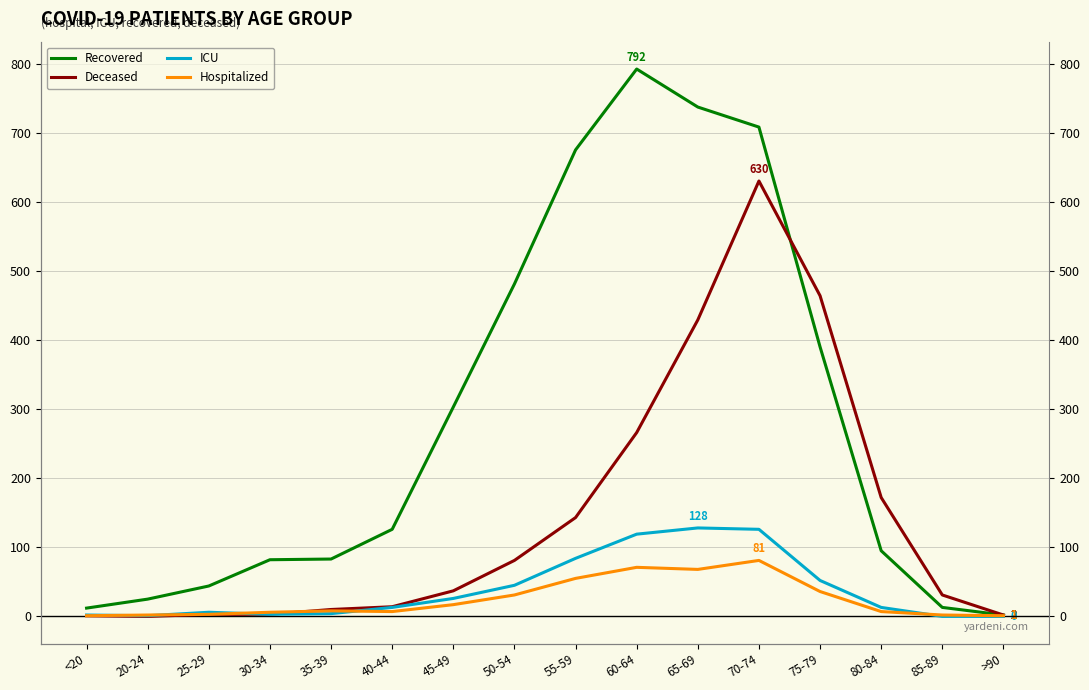

After their last crossing, which series has the higher values: Hospitalized or Deceased?

Deceased